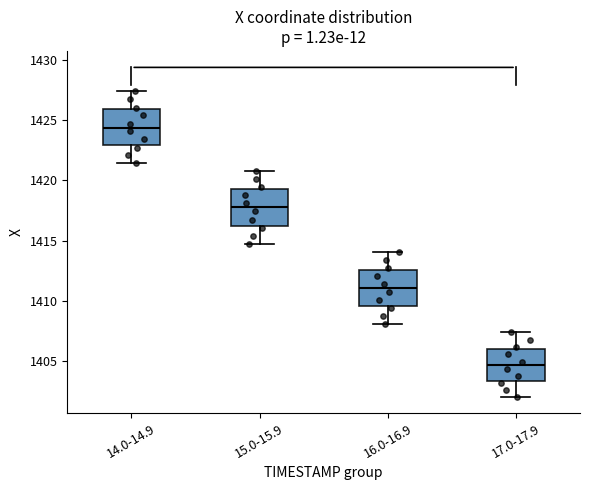

Reading left to right, transcribe this box plot: for each box, give where its median line is, the range the box spans, and where its two whiskers end, as read against the y-axis. The values are not printed on the chart, so give them approximately, as read against the axis.

14.0-14.9: median 1424.5, box 1423.0 to 1426.0, whiskers 1421.5 to 1427.5
15.0-15.9: median 1417.5, box 1416.0 to 1419.0, whiskers 1414.5 to 1420.5
16.0-16.9: median 1411.0, box 1409.5 to 1412.5, whiskers 1408.0 to 1414.0
17.0-17.9: median 1404.5, box 1403.5 to 1406.0, whiskers 1402.0 to 1407.5